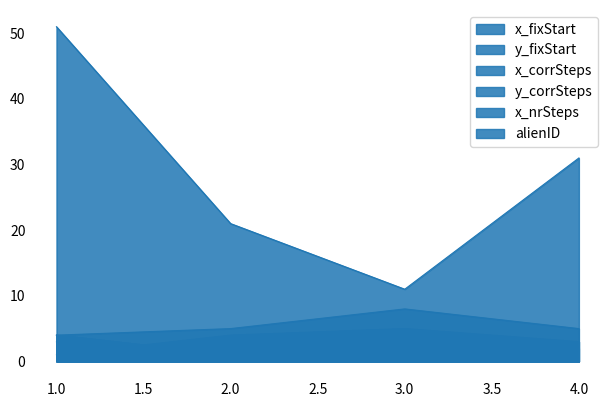

What is the minimum value for y_corrSteps?

1